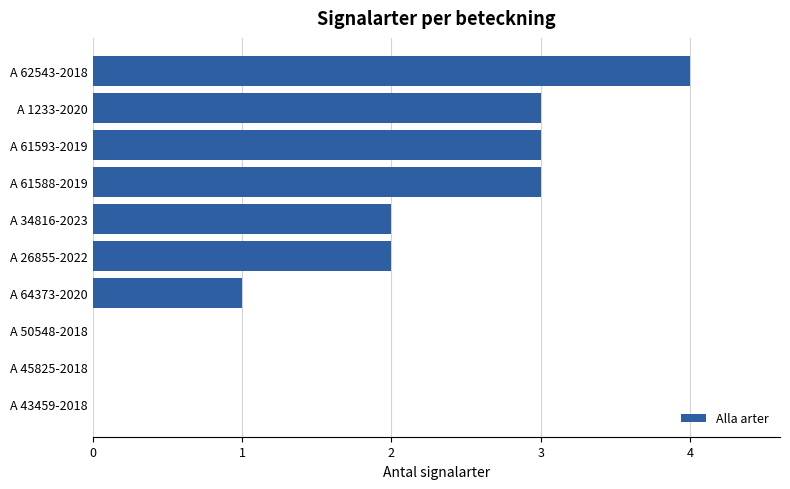

What is the sum of all values?

18